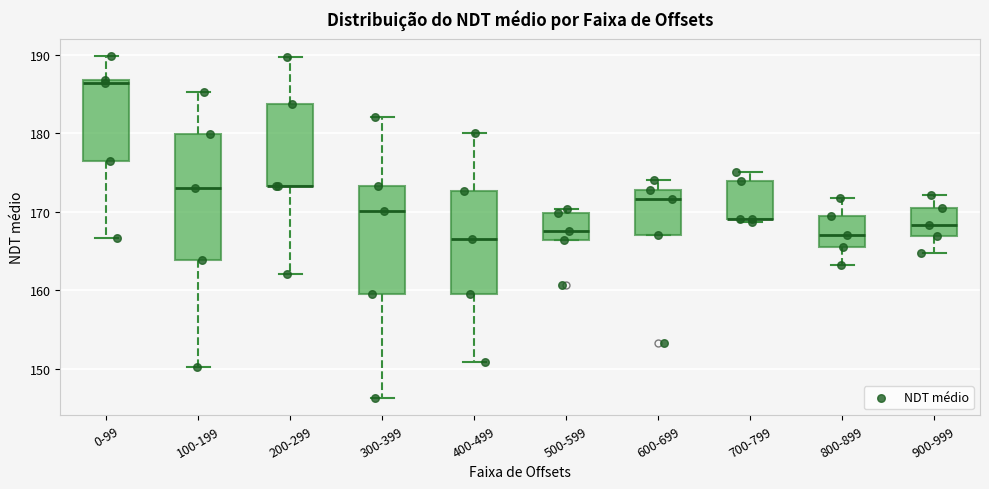

Reading left to right, transcribe this box plot: for each box, give where its median line is, the range the box spans, and where its two whiskers end, as read against the y-axis. The values are not printed on the chart, so give them approximately, as read against the axis.

0-99: median 186, box 176 to 187, whiskers 167 to 190
100-199: median 173, box 164 to 180, whiskers 150 to 185
200-299: median 173 (drawn on the box's lower edge), box 173 to 184, whiskers 162 to 190
300-399: median 170, box 159 to 173, whiskers 146 to 182
400-499: median 166, box 159 to 173, whiskers 151 to 180
500-599: median 168, box 166 to 170, whiskers 166 to 170 (just above the box's upper edge)
600-699: median 172, box 167 to 173, whiskers 167 to 174
700-799: median 169 (drawn on the box's lower edge), box 169 to 174, whiskers 169 (just below the box's lower edge) to 175
800-899: median 167, box 166 to 170, whiskers 163 to 172
900-999: median 168, box 167 to 171, whiskers 165 to 172